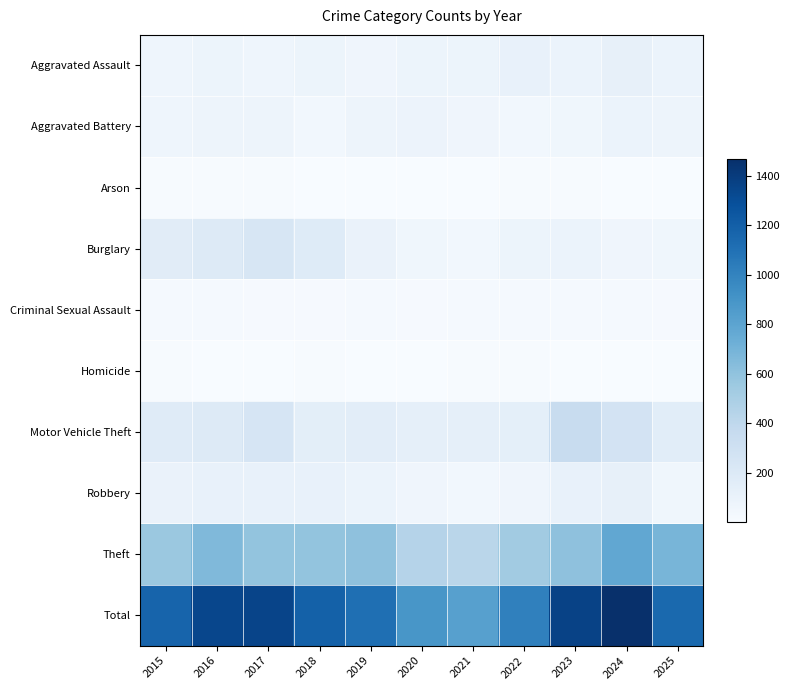

Reading left to right, transcribe all the data shown in this chart.

Aggravated Assault: 2015=68	2016=80	2017=68	2018=80	2019=61	2020=79	2021=82	2022=113	2023=92	2024=117	2025=89
Aggravated Battery: 2015=69	2016=73	2017=72	2018=46	2019=72	2020=87	2021=61	2022=47	2023=59	2024=93	2025=73
Arson: 2015=8	2016=12	2017=10	2018=6	2019=5	2020=2	2021=3	2022=8	2023=12	2024=2	2025=2
Burglary: 2015=165	2016=188	2017=234	2018=184	2019=97	2020=57	2021=45	2022=80	2023=92	2024=65	2025=58
Criminal Sexual Assault: 2015=21	2016=22	2017=15	2018=16	2019=23	2020=19	2021=21	2022=23	2023=22	2024=21	2025=18
Homicide: 2015=8	2016=5	2017=5	2018=8	2019=3	2020=2	2021=10	2022=9	2023=5	2024=3	2025=2
Motor Vehicle Theft: 2015=175	2016=187	2017=248	2018=150	2019=154	2020=132	2021=133	2022=139	2023=357	2024=271	2025=157
Robbery: 2015=99	2016=114	2017=110	2018=113	2019=89	2020=63	2021=45	2022=65	2023=115	2024=118	2025=57
Theft: 2015=560	2016=658	2017=591	2018=589	2019=605	2020=446	2021=422	2022=530	2023=608	2024=779	2025=689
Total: 2015=1173	2016=1339	2017=1353	2018=1192	2019=1109	2020=887	2021=822	2022=1014	2023=1362	2024=1469	2025=1145